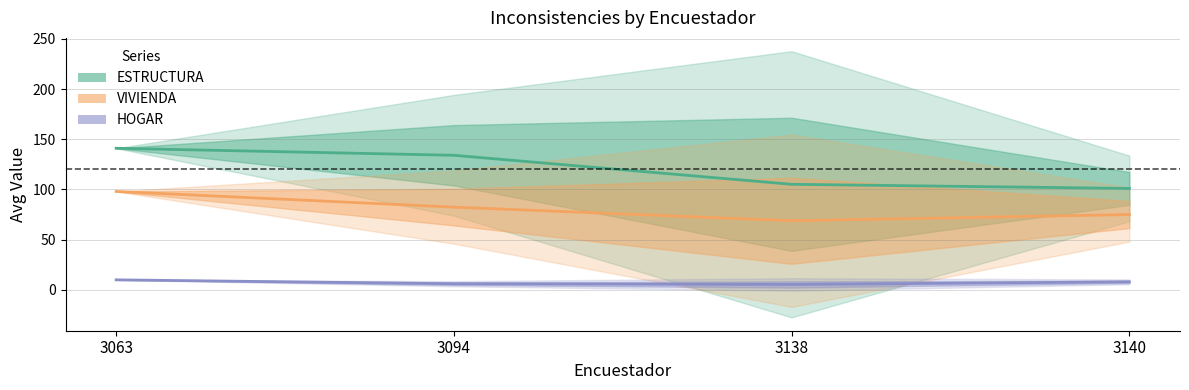

How many values in the HOGAR series exceed 8?

1